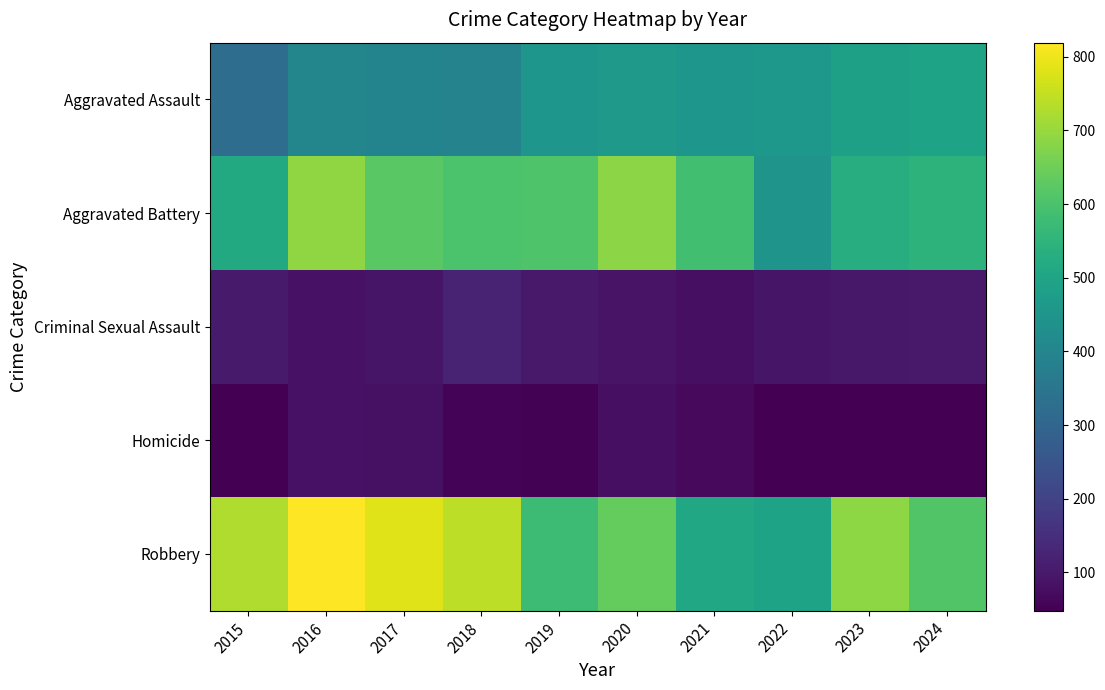

Rank the series at 2022 from highest to lowest value.

Robbery, Aggravated Assault, Aggravated Battery, Criminal Sexual Assault, Homicide